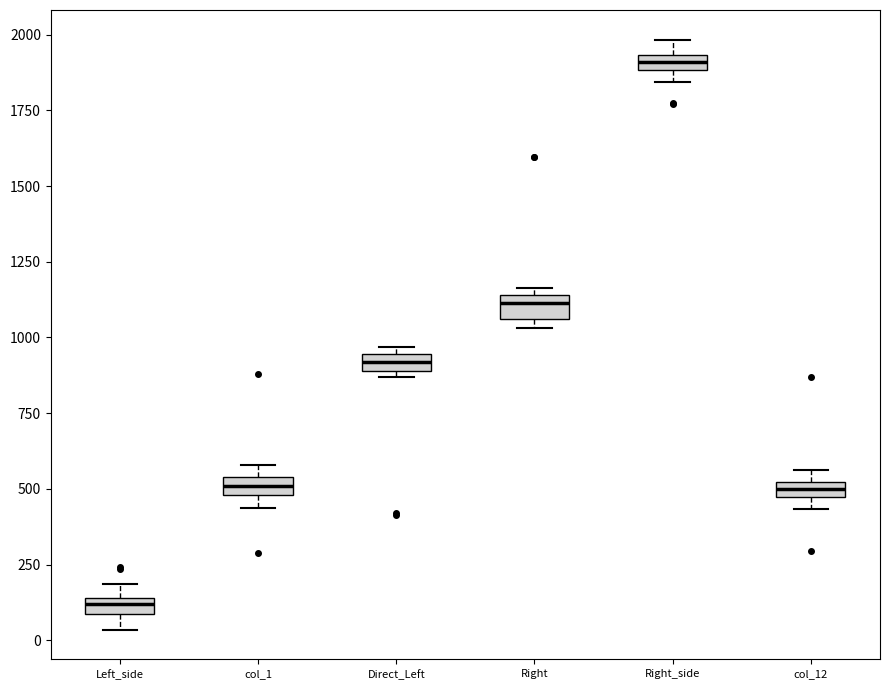

Which box's median line is the highest?

Right_side